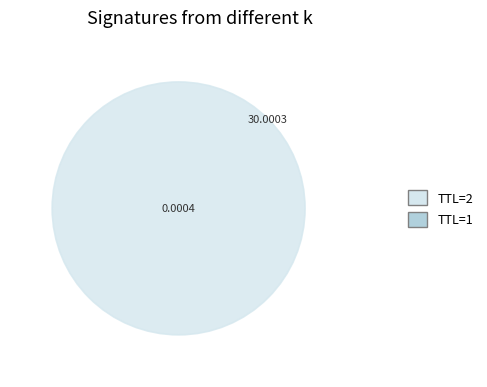

Is it true that 2 is 87% of the pie?

False